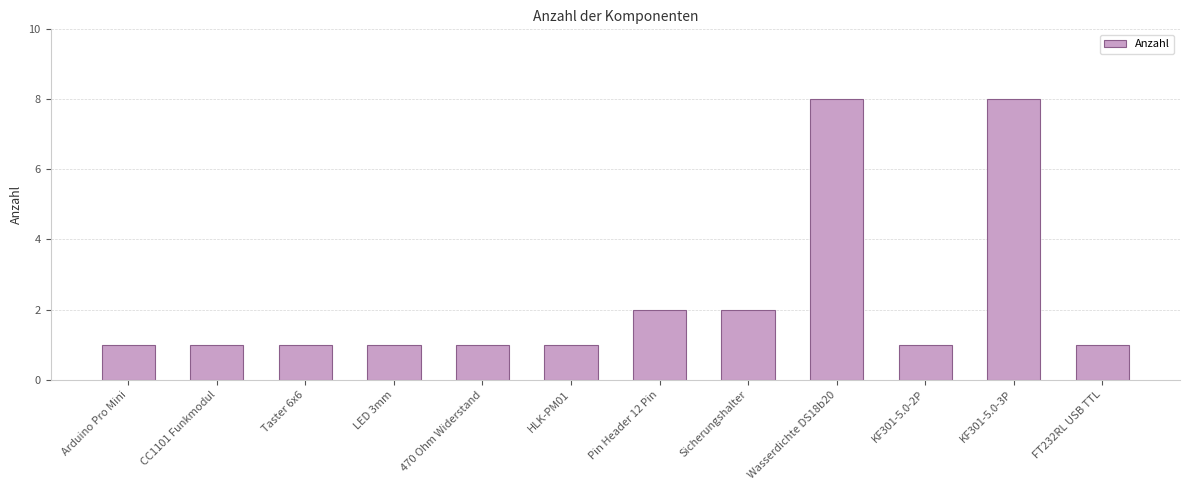

Reading left to right, list all the values displayed in this chart.

1	1	1	1	1	1	2	2	8	1	8	1